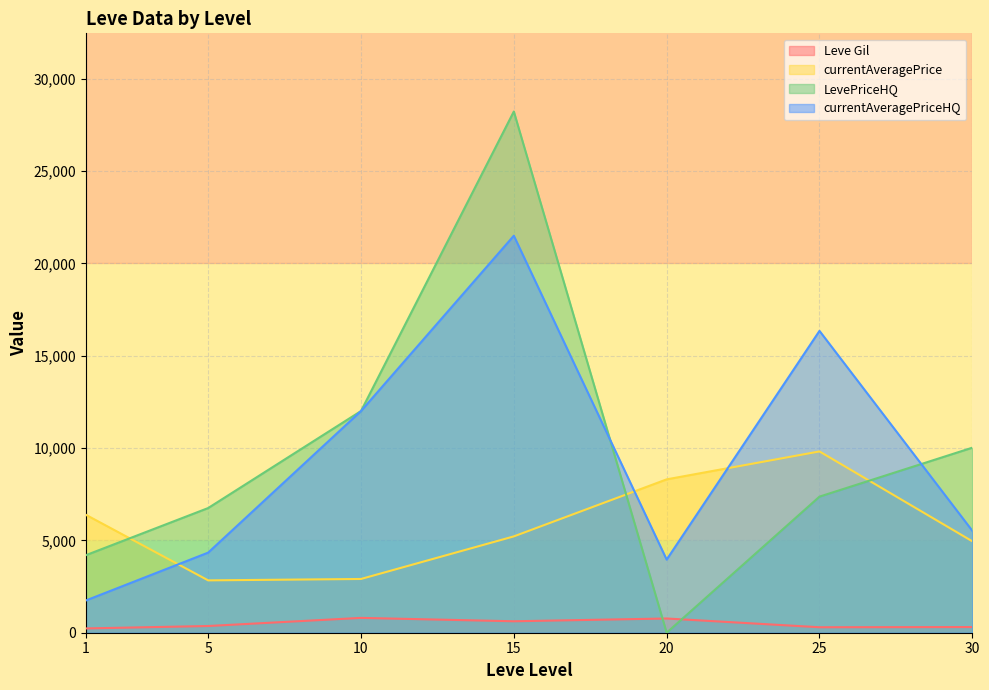

Where do currentAveragePrice and LevePriceHQ first cross each other?

1 and 5